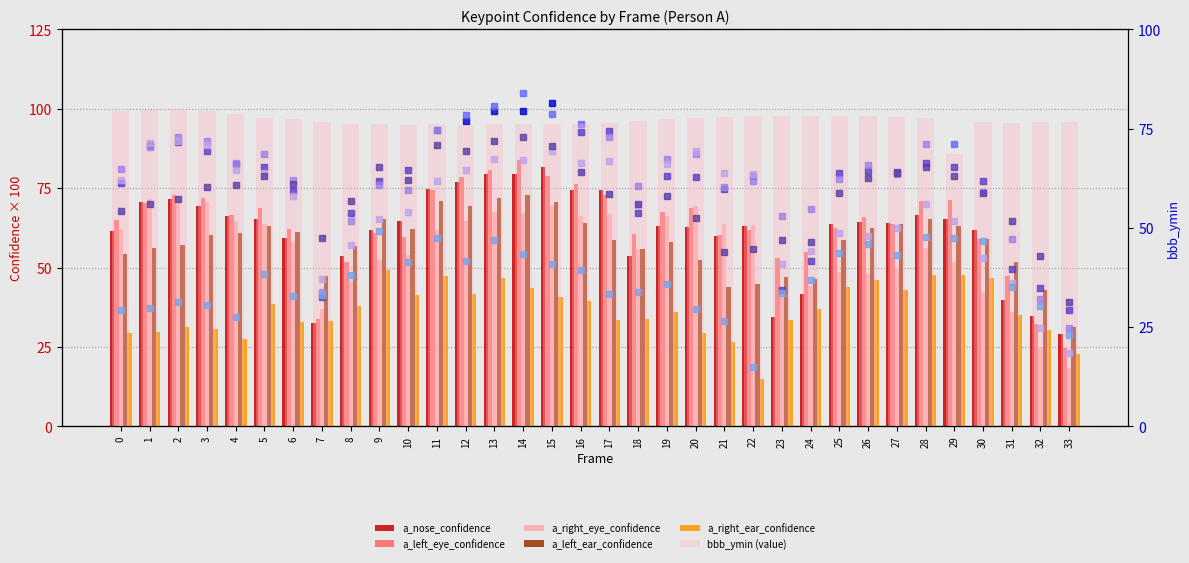

What is the value of the a_left_ear_confidence bar at the 18th from the left?

58.6